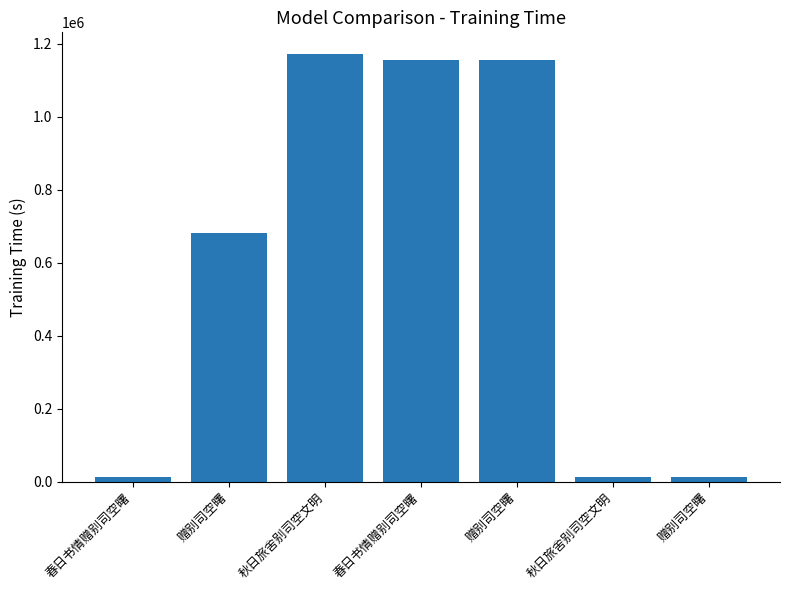

How many categories are shown in the chart?

7